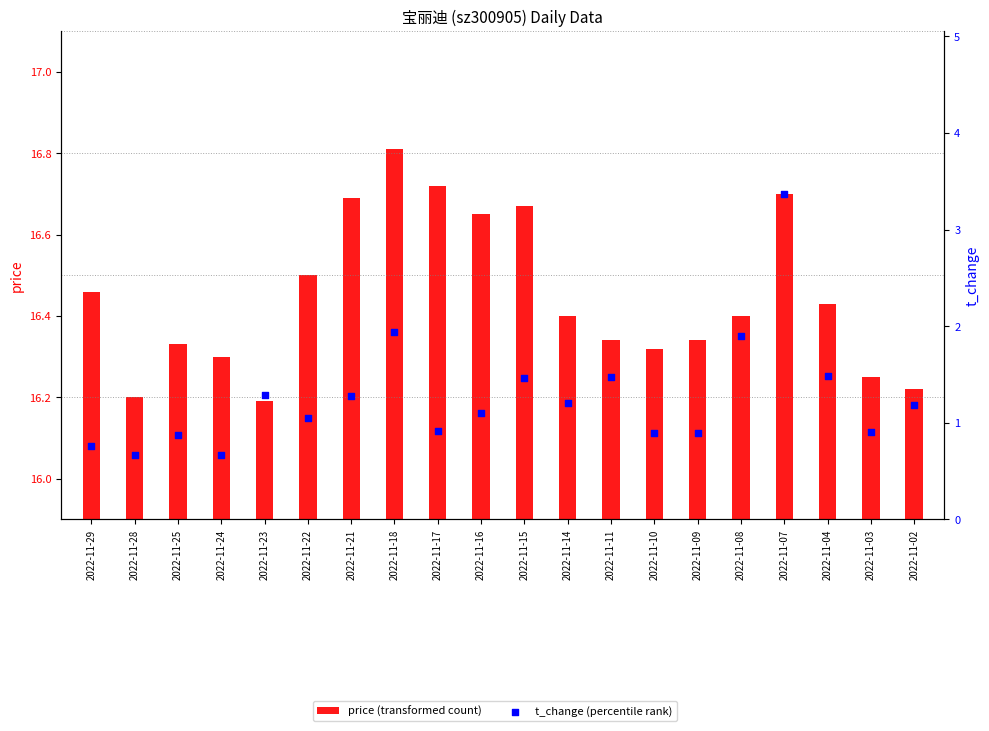

What are all the series names shown in the legend?

price (transformed count), t_change (percentile rank)